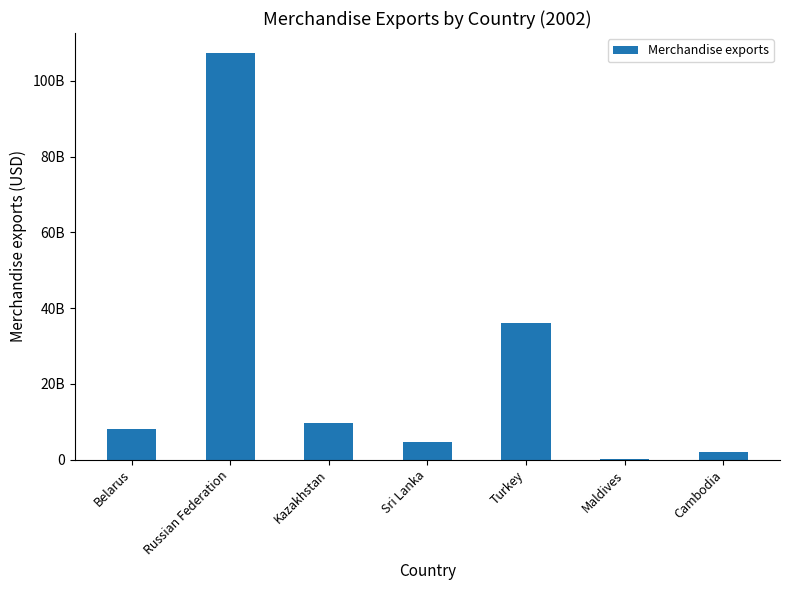

What is the approximate value at Turkey?

36059000000